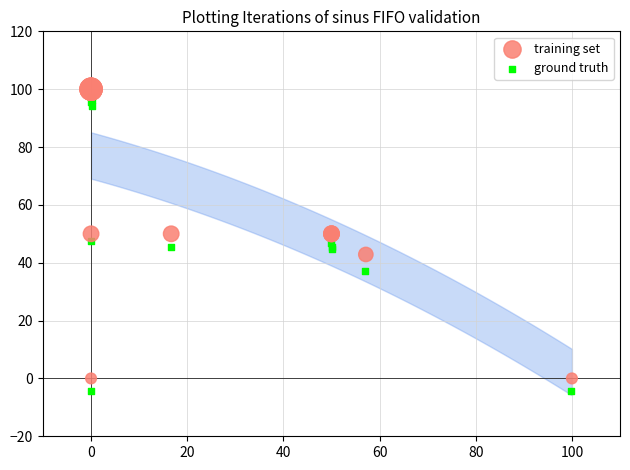

Which series reaches the minimum Y coordinate?

ground truth